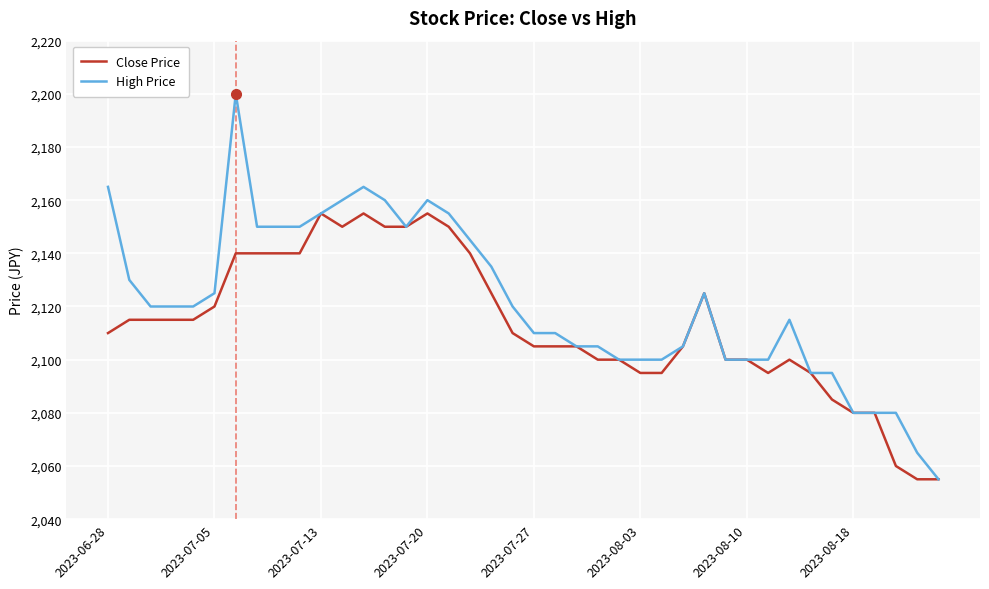

Rank the series by their average value, from lowest to highest.

Close Price, High Price